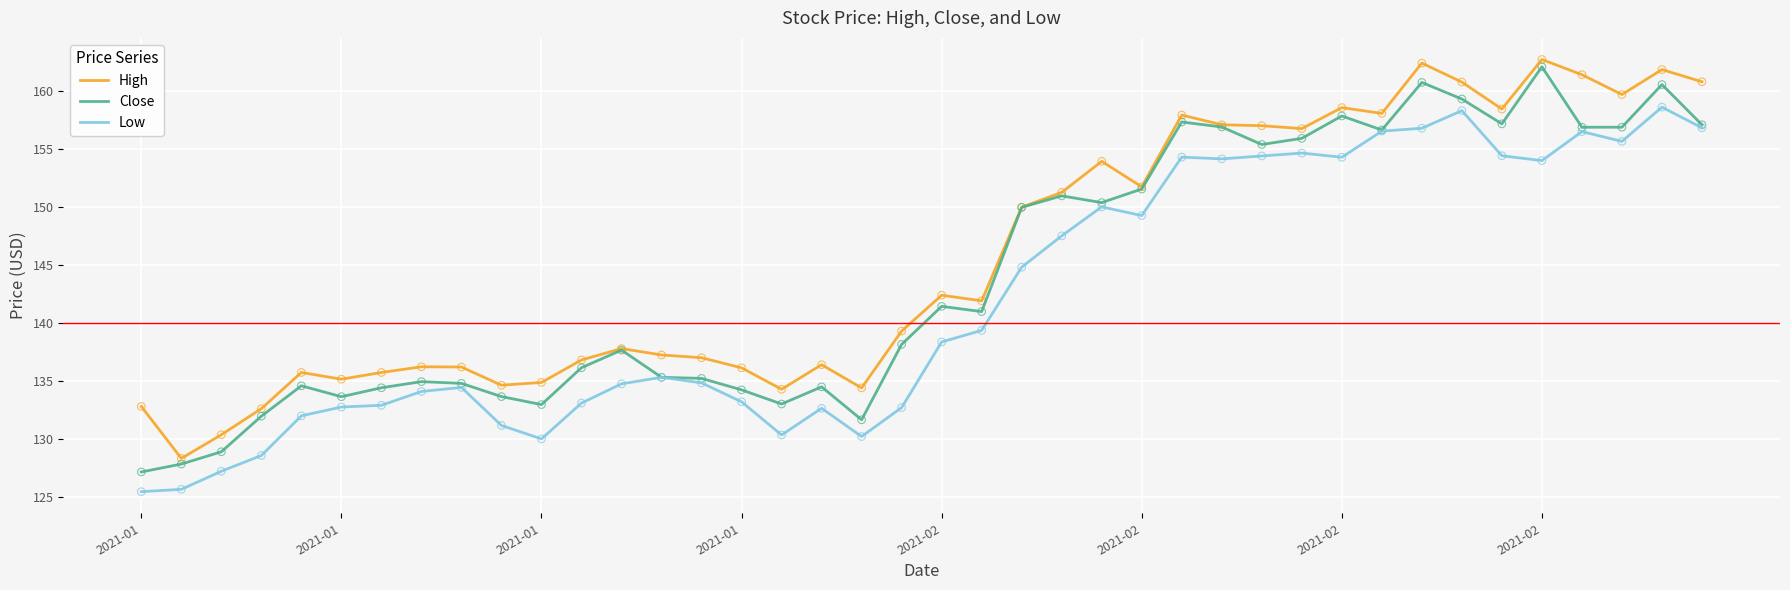

What is the lowest value of the Low series?

125.5